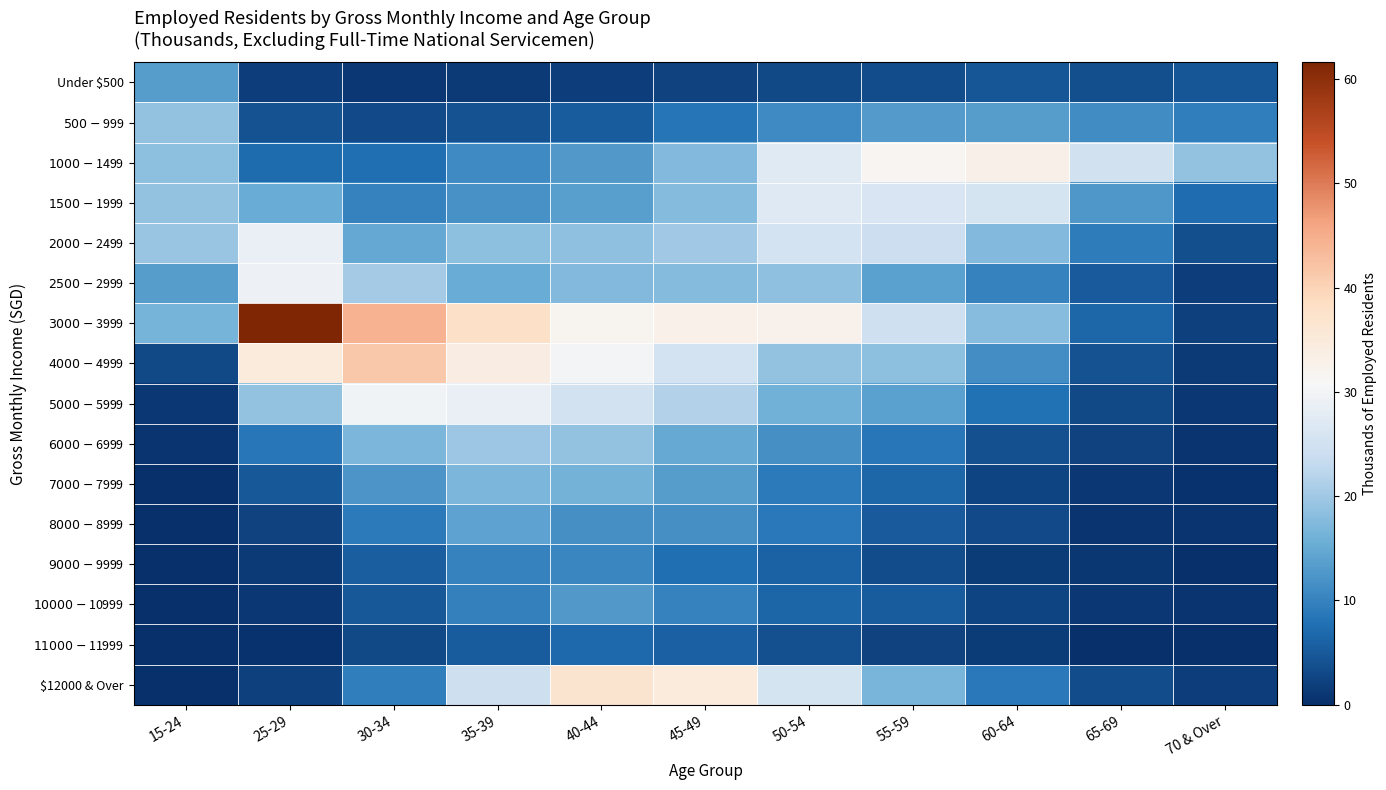

Which series has the largest range (max minus min)?

$3000-$3999